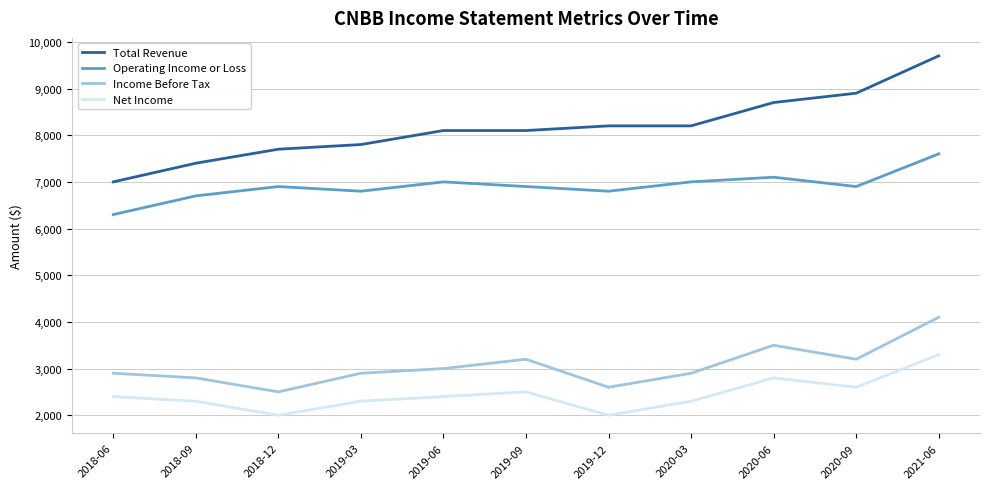

What is the total value across all series at 2021-06?

24700